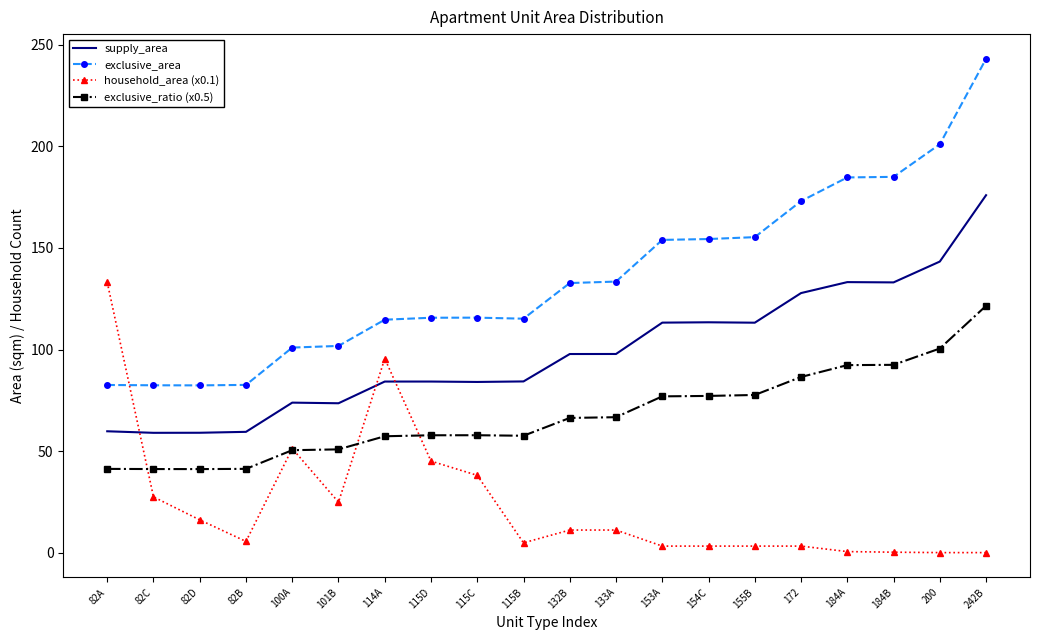

Which series changed the most between 82D and 115D?

exclusive_area